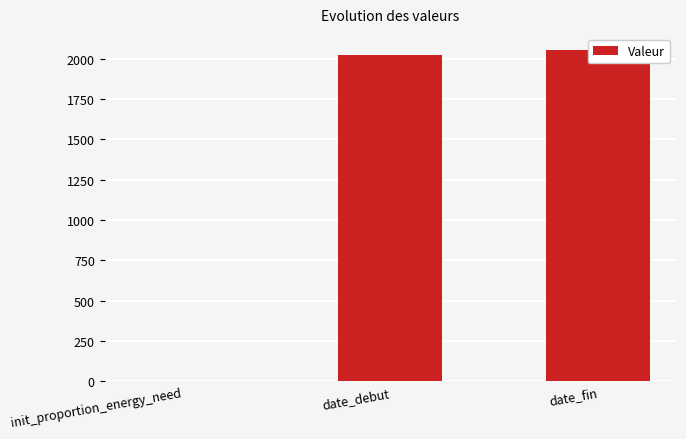

The value at date_fin is 2050.0. True or false?

True